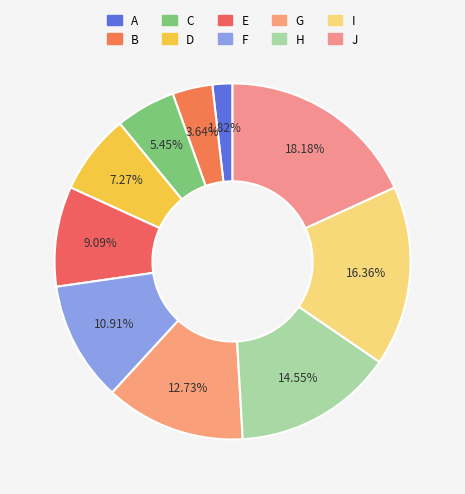

Combined, do F and I account for over 50%?

No